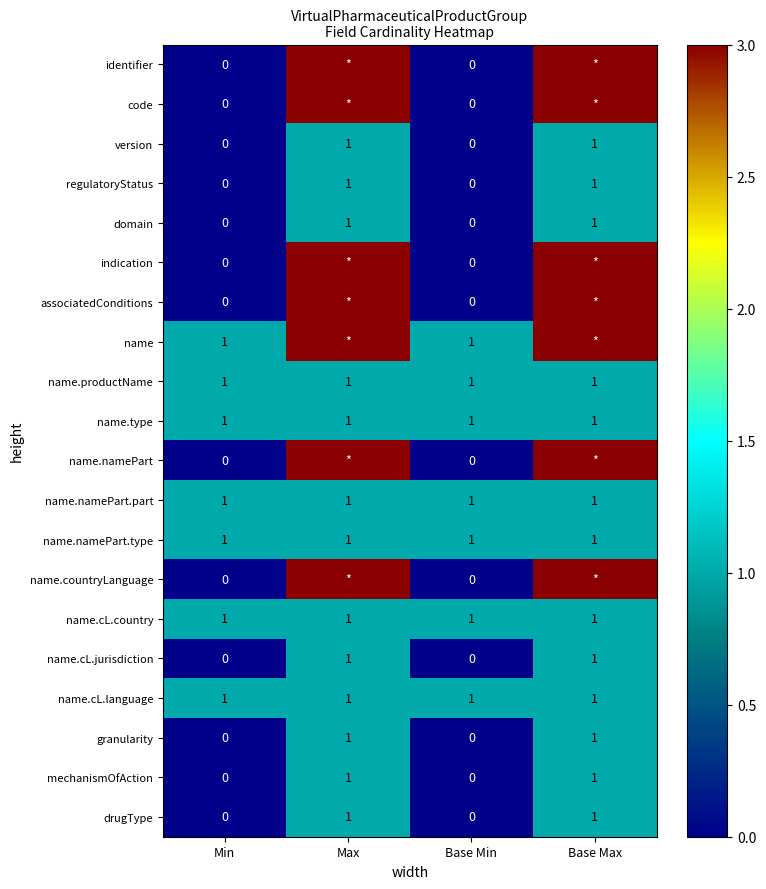

Is it true that name.namePart.part equals 1 at Min?

True